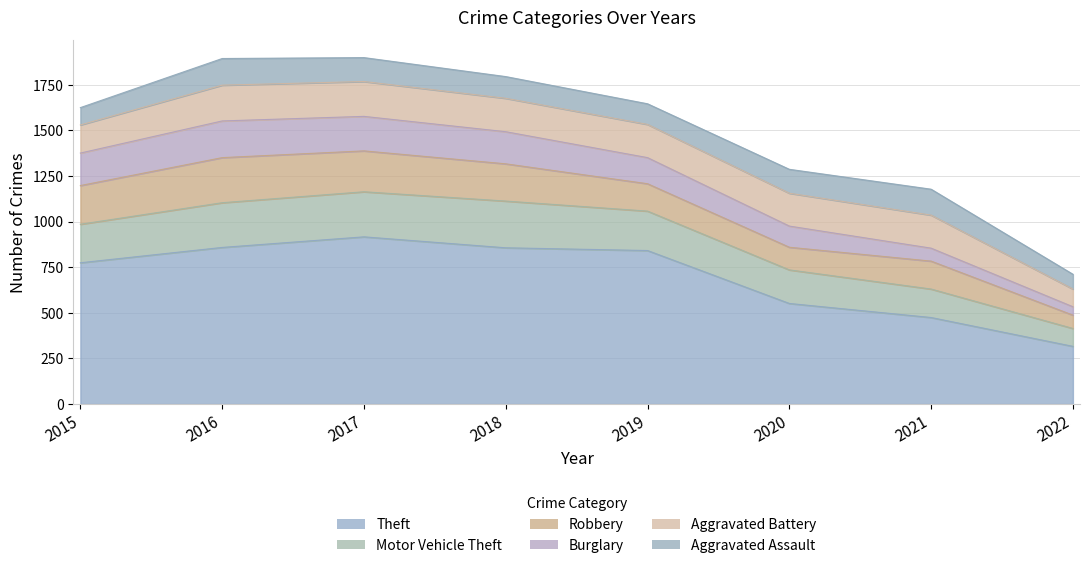

List the series in order of their peak value, highest first.

Theft, Motor Vehicle Theft, Robbery, Burglary, Aggravated Battery, Aggravated Assault